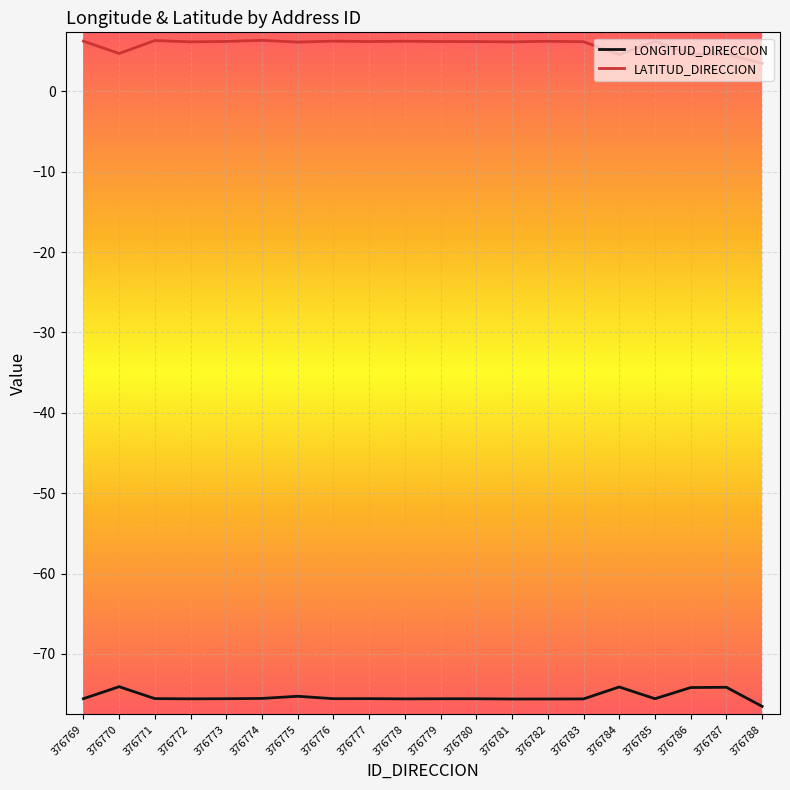

Which series has the largest total across all categories?

LATITUD_DIRECCION